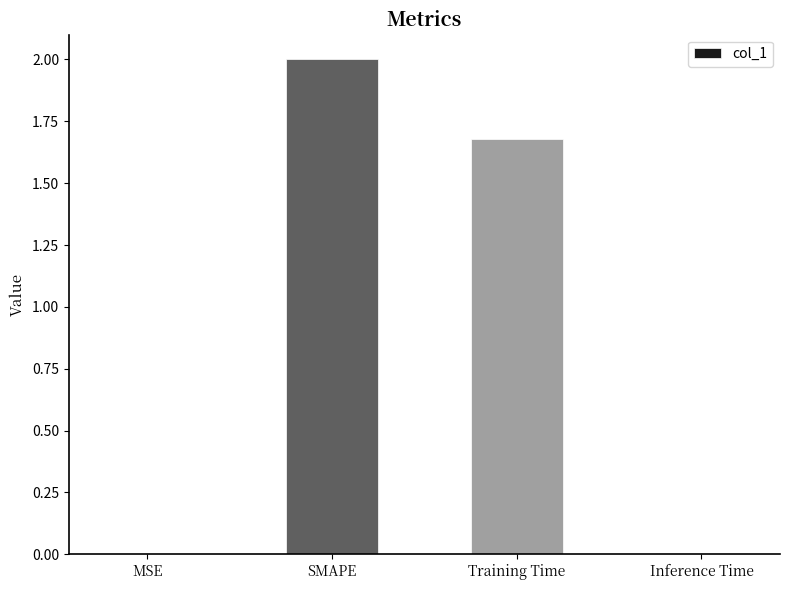

What is the greatest value displayed?

2.0